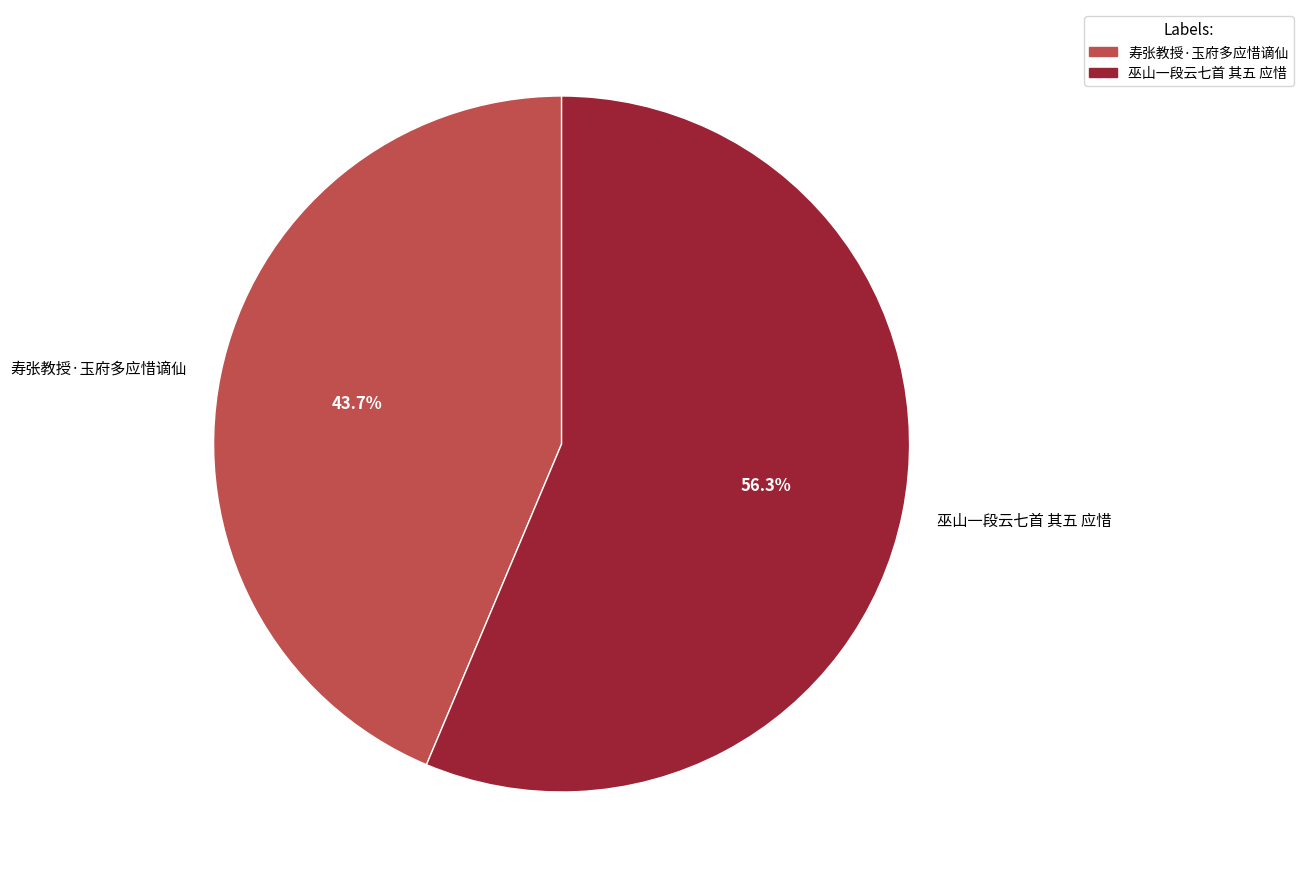

To the nearest percent, what percentage of the pie is 寿张教授·玉府多应惜谪仙?

44%